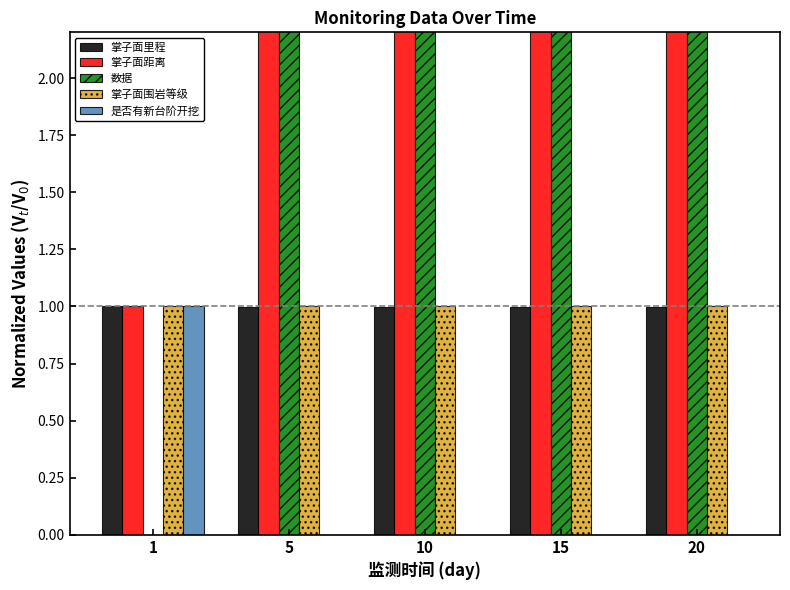

Reading left to right, transcribe all the data shown in this chart.

掌子面里程: 1=1.0	5=1.0	10=1.0	15=1.0	20=1.0
掌子面距离: 1=1.0	5=6.1	10=12.6	15=19.0	20=25.4
数据: 1=0.0	5=8.0	10=9.3	15=10.3	20=14.3
掌子面围岩等级: 1=1.0	5=1.0	10=1.0	15=1.0	20=1.0
是否有新台阶开挖: 1=1.0	5=0.0	10=0.0	15=0.0	20=0.0